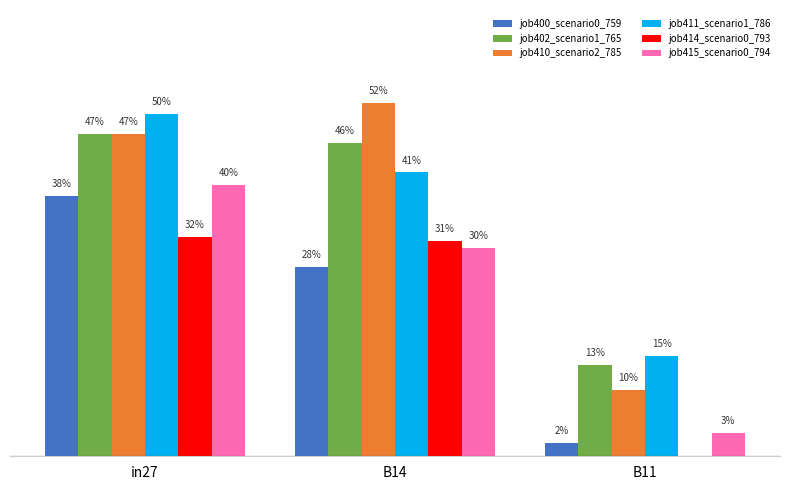

What is the label of the 3rd bar from the left?

B11